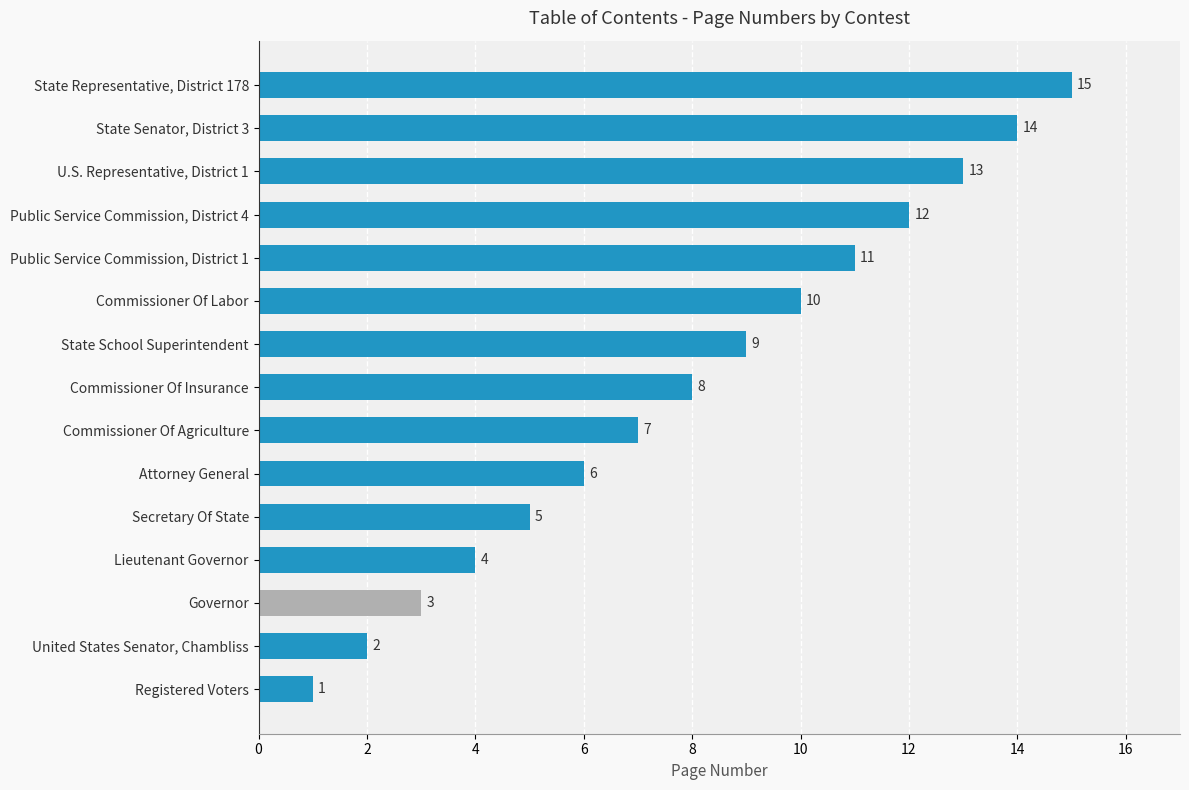

At which label is the value closest to 8?

Commissioner Of Insurance